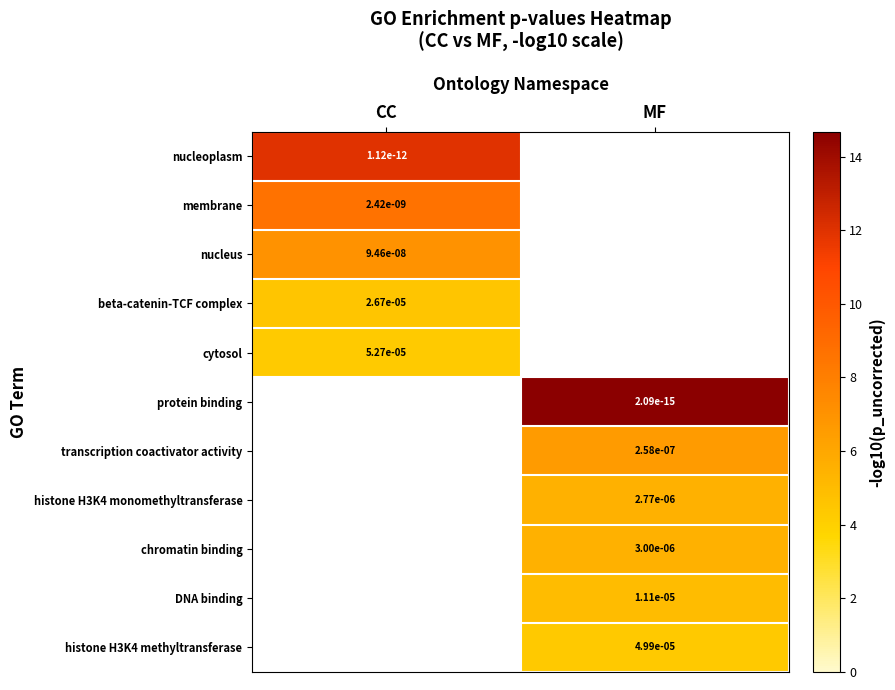

How many positive values does the histone H3K4 methyltransferase series have?

1